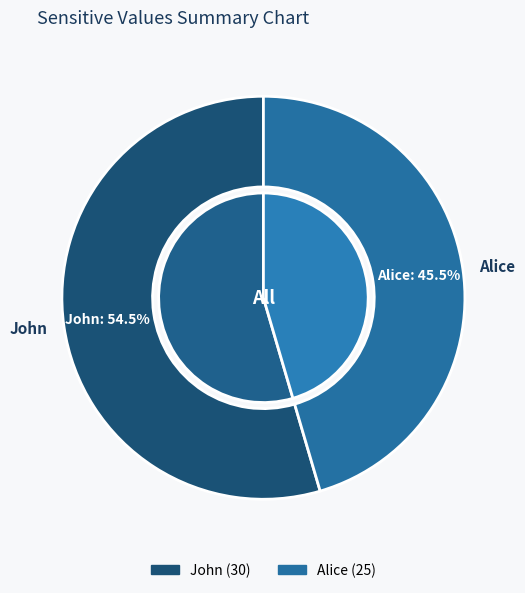

What is the ratio of the value at 2 to the value at 1?

0.8